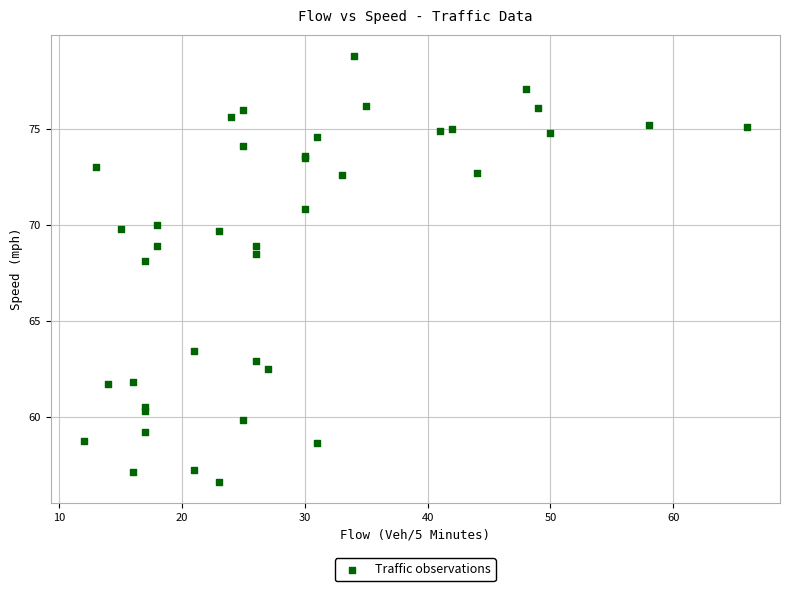

What Y value in the scatter plot is closest to 67?

68.1